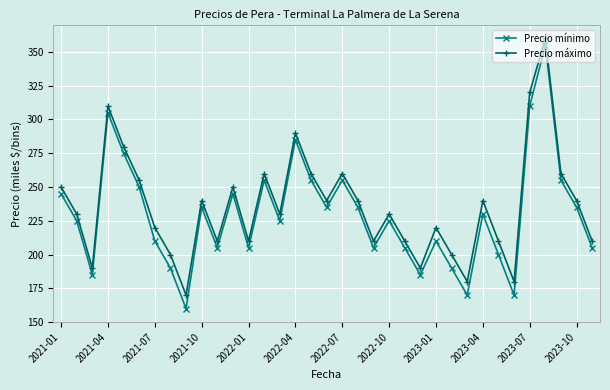

What is the sum of all Precio máximo values?

8255